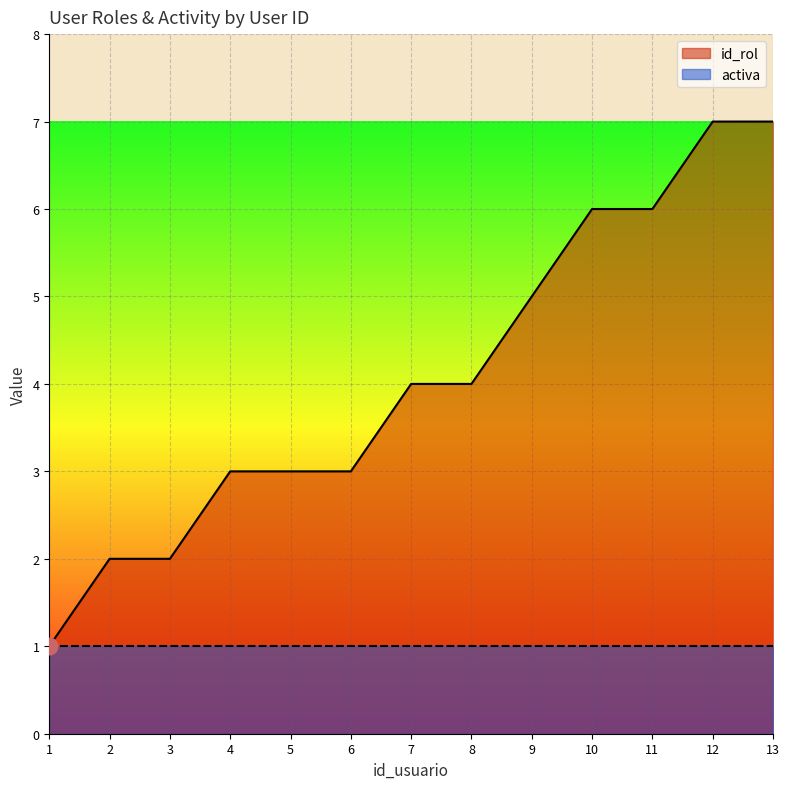

Count the number of data series in this chart.

2